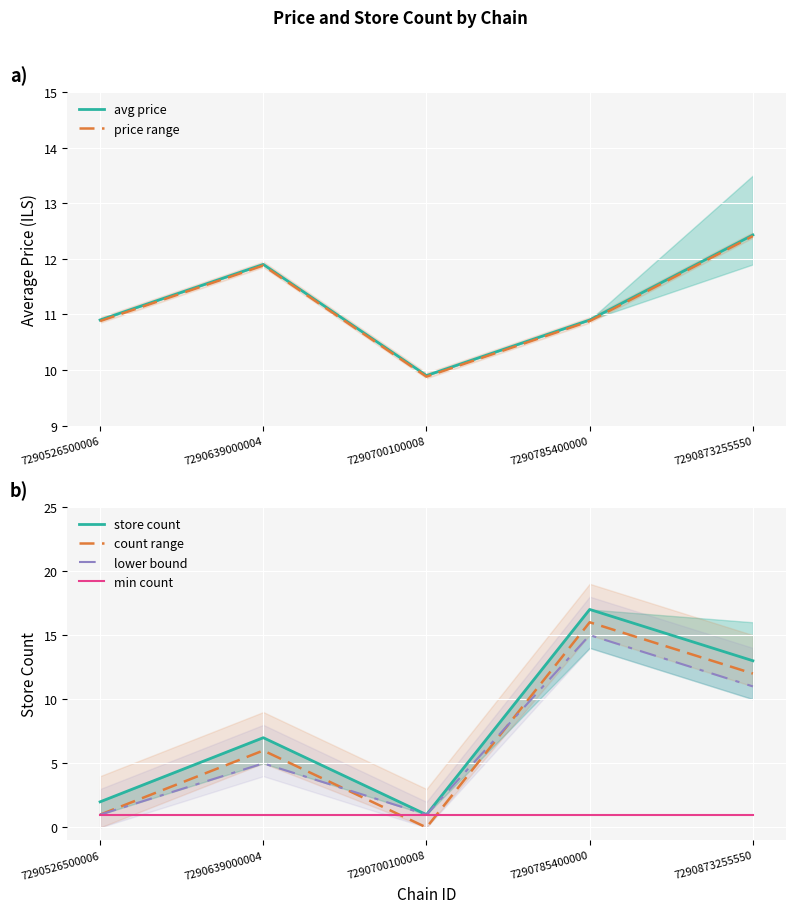

Where is the first local maximum for avg price?

7290639000004